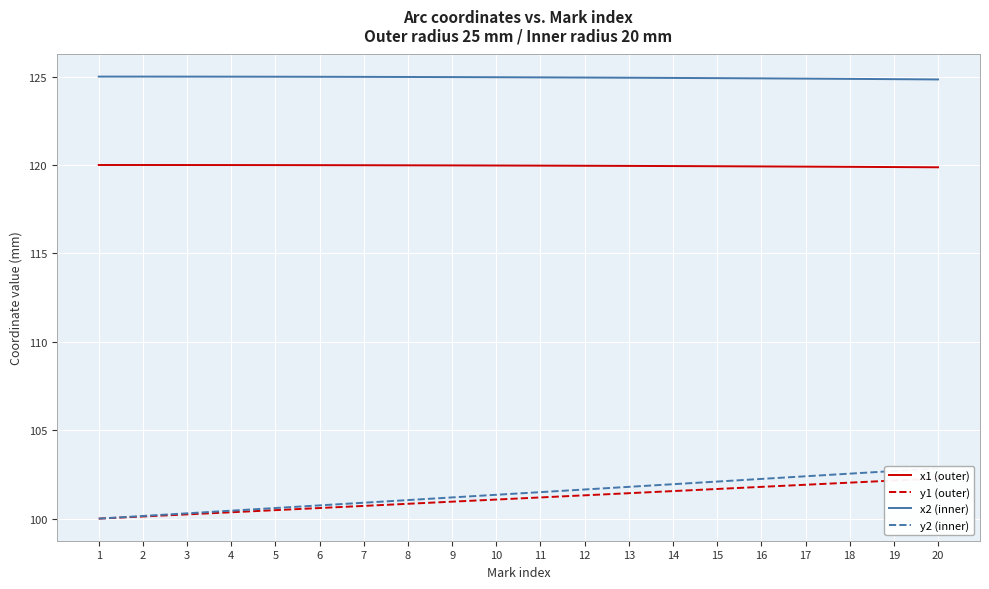

What is the maximum value for y2 (inner)?

102.8